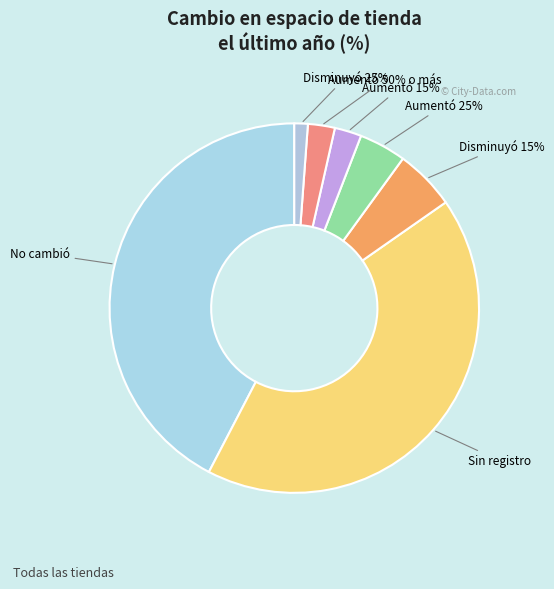

To the nearest percent, what portion does No cambió represent?

42%